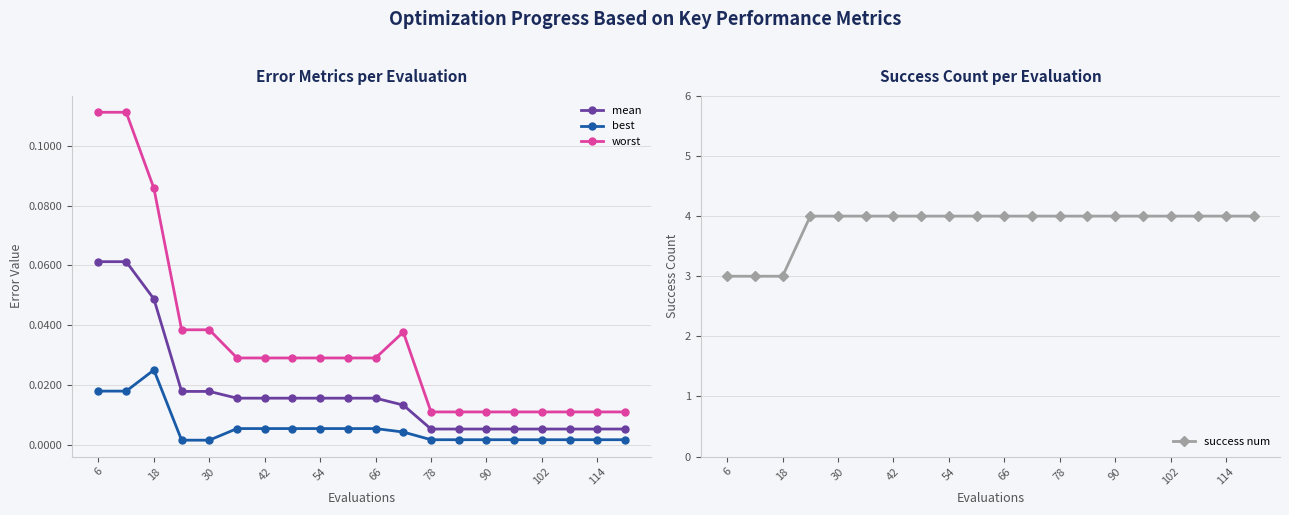

What is the sum of all success num values?

77